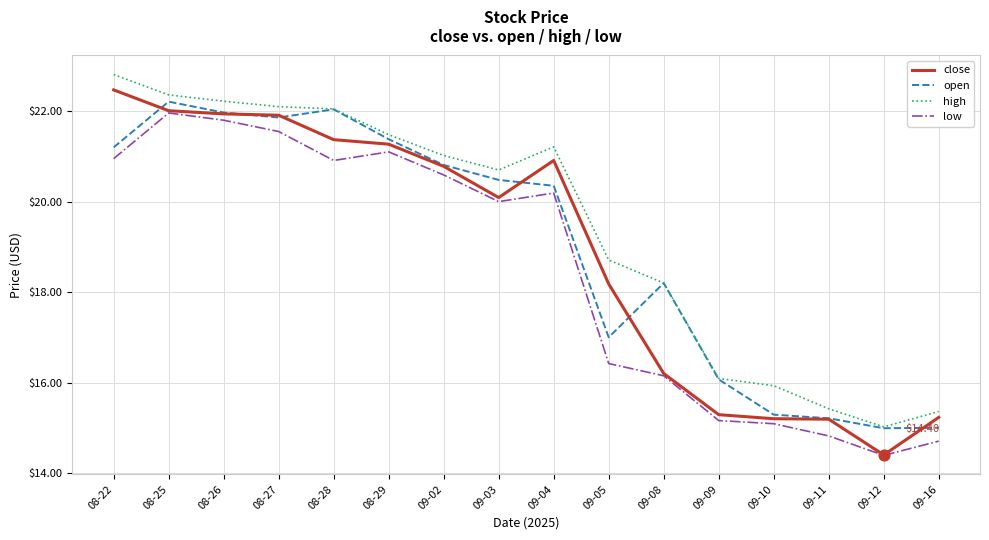

Between 08-27 and 08-29, which series saw the biggest shift?

close